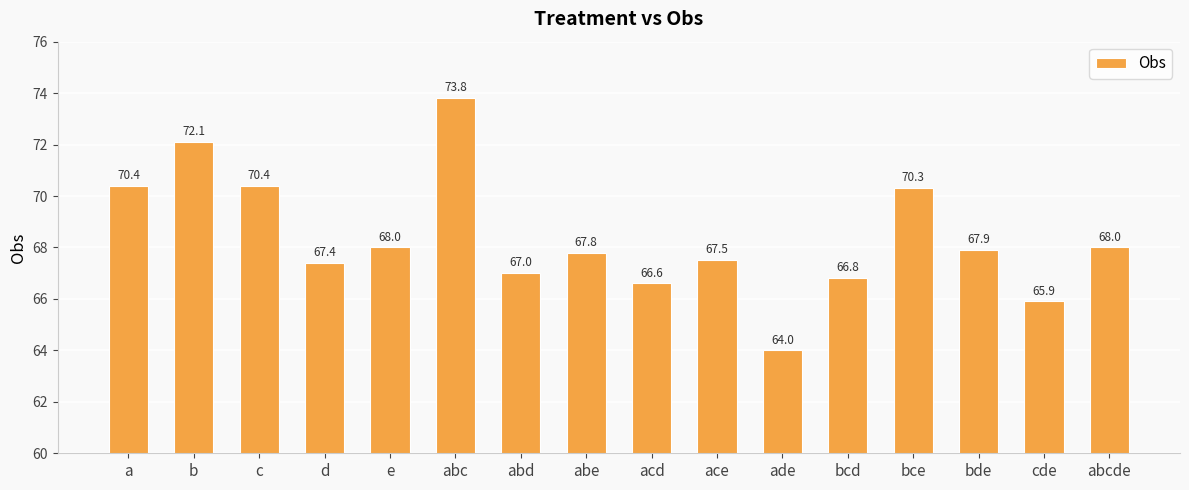

What is the smallest value displayed?

64.0